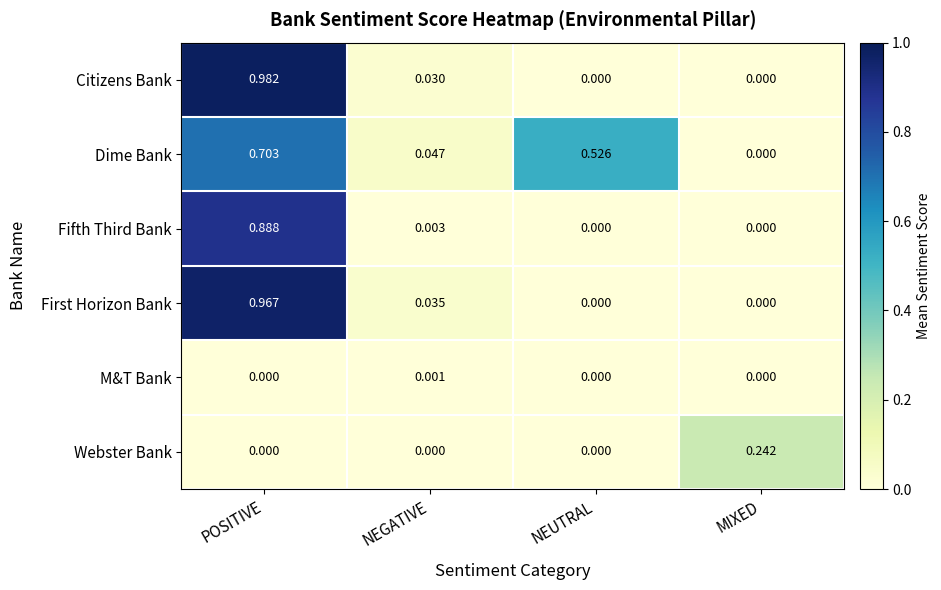

Between POSITIVE and NEGATIVE, which series saw the biggest shift?

Citizens Bank